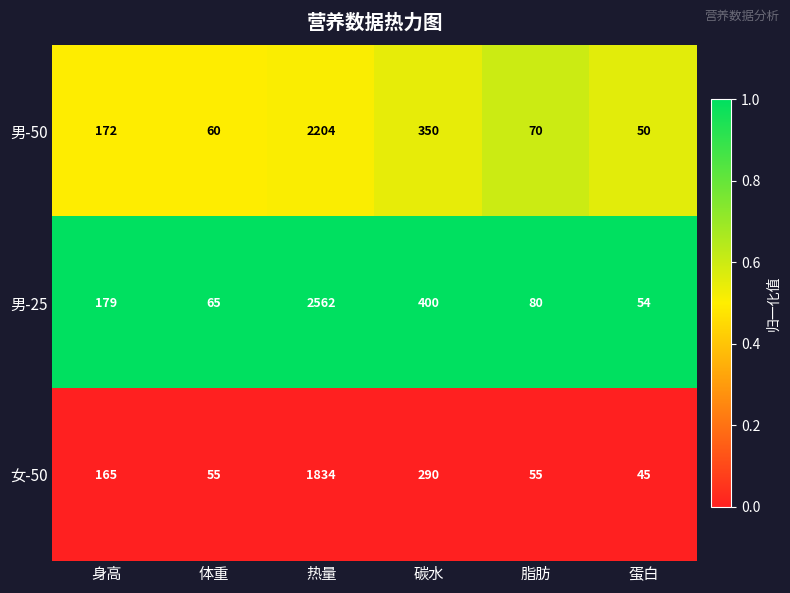

Between 体重 and 热量, which series saw the biggest shift?

男-25